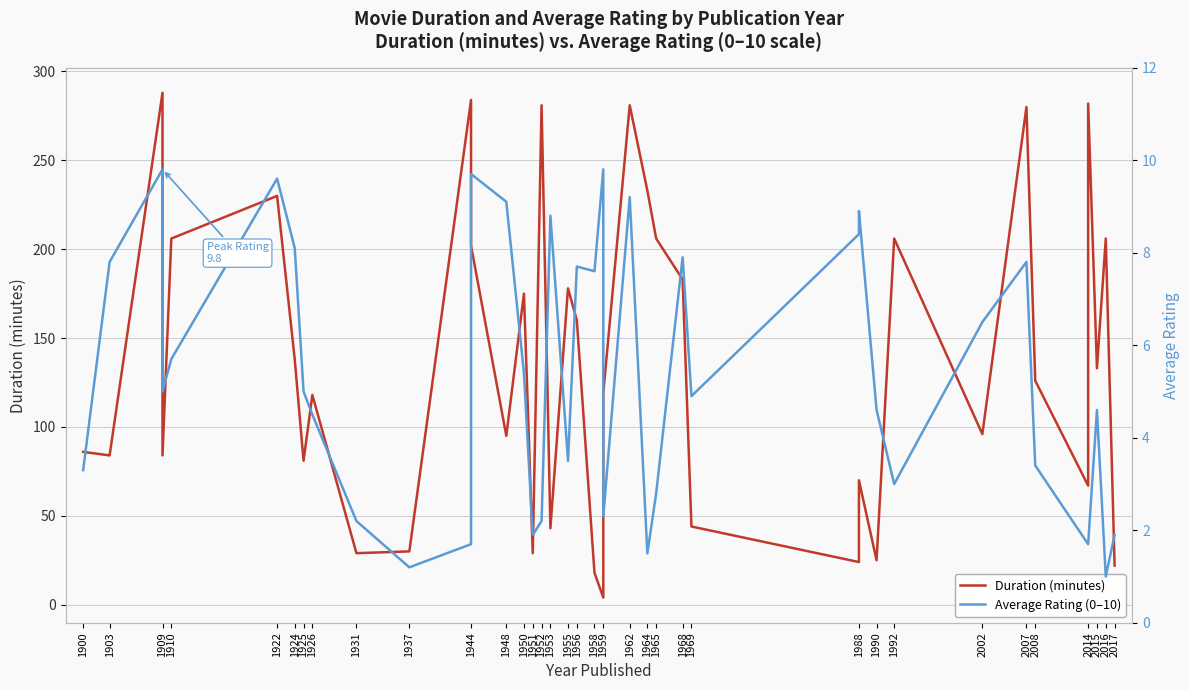

Between 1952 and 1962, which series saw the biggest shift?

Average Rating (0–10)